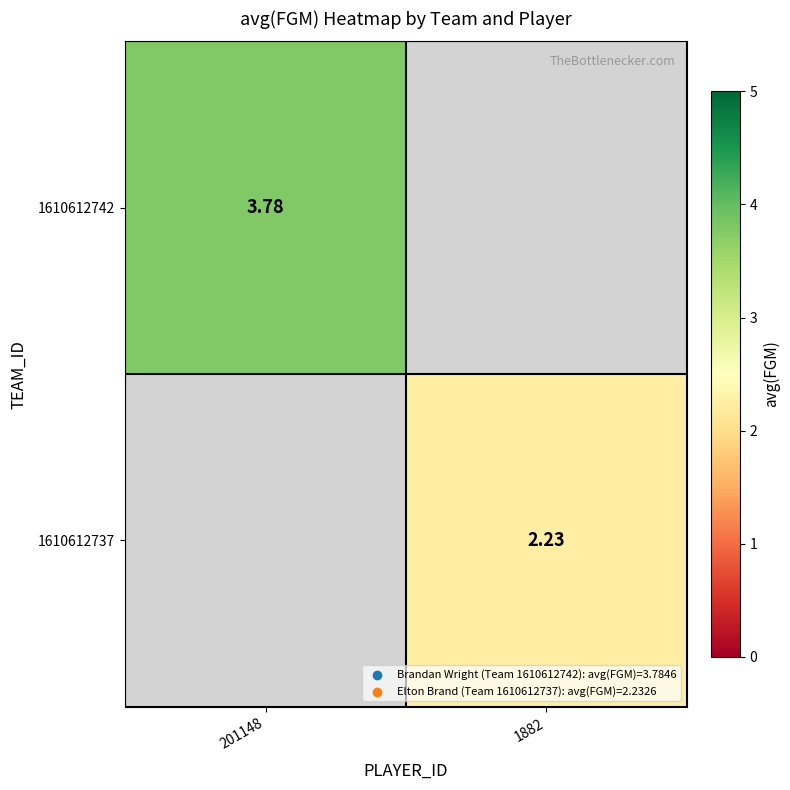

Which has a higher value, 1882 or 201148?

201148